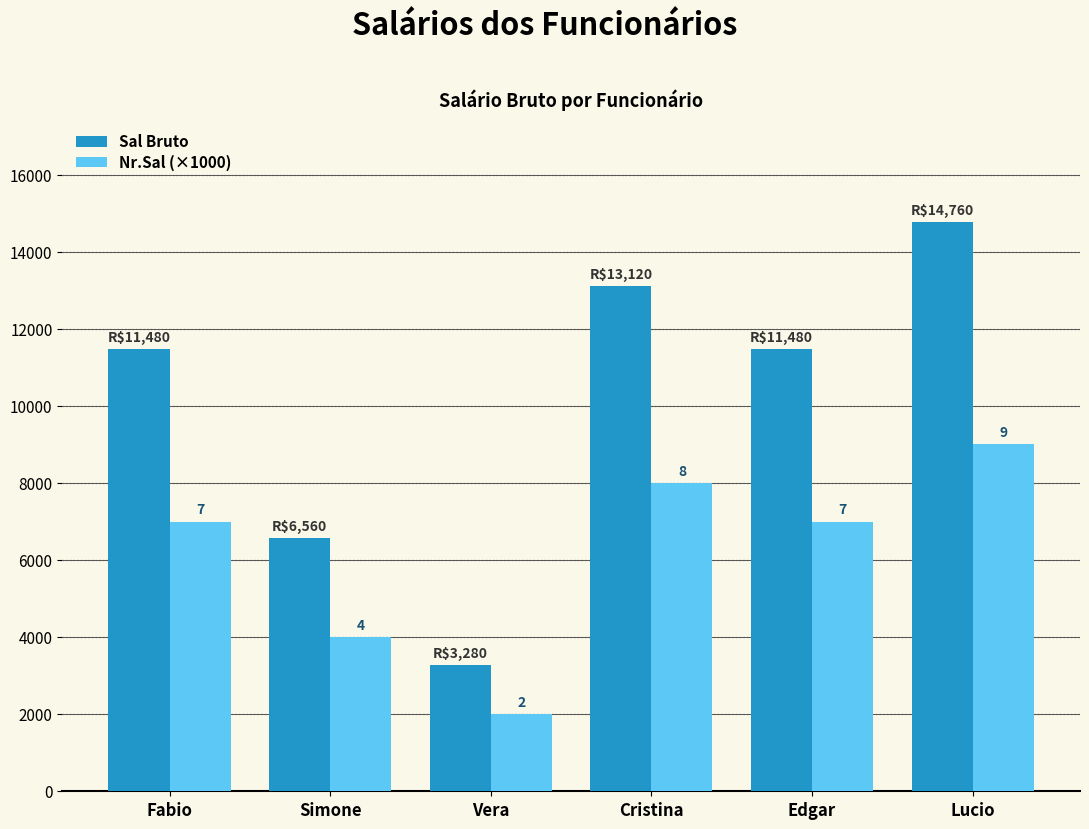

Where does the Sal Bruto series first go above 11480?

Cristina